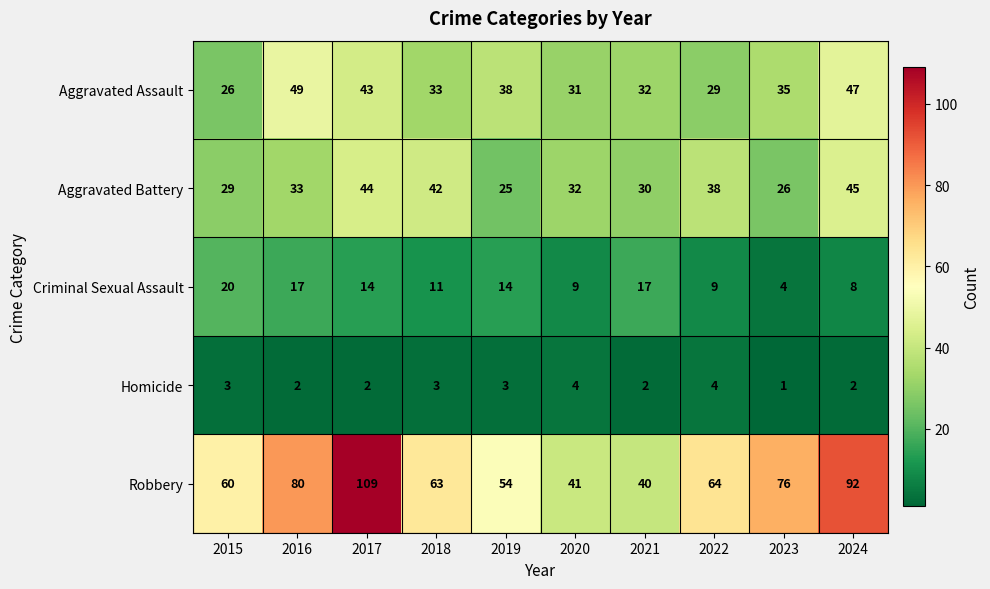

Between 2019 and 2023, which series saw the biggest shift?

Robbery